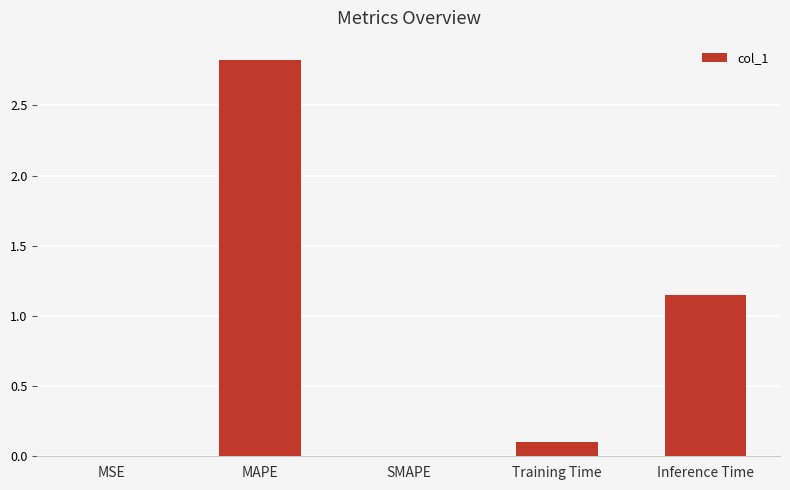

Does the chart contain stacked bars?

No